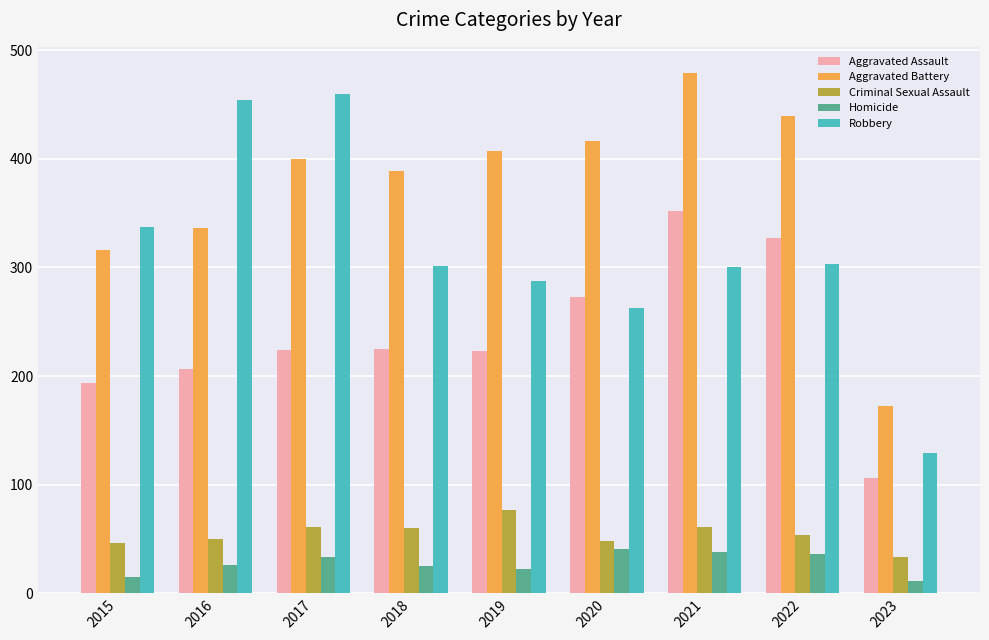

At how many categories does at least one series exceed 217?

8